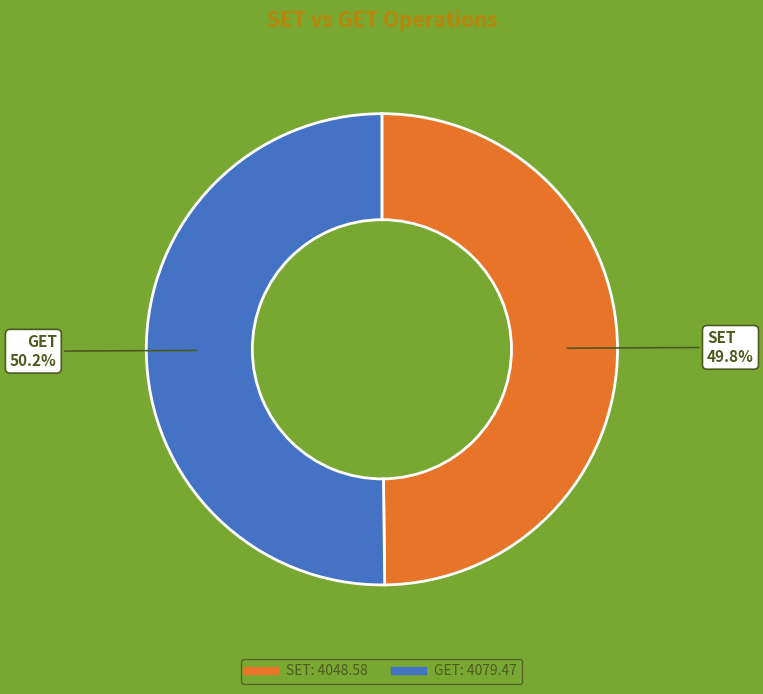

Approximately how many times larger is the value at GET compared to SET?

1.0